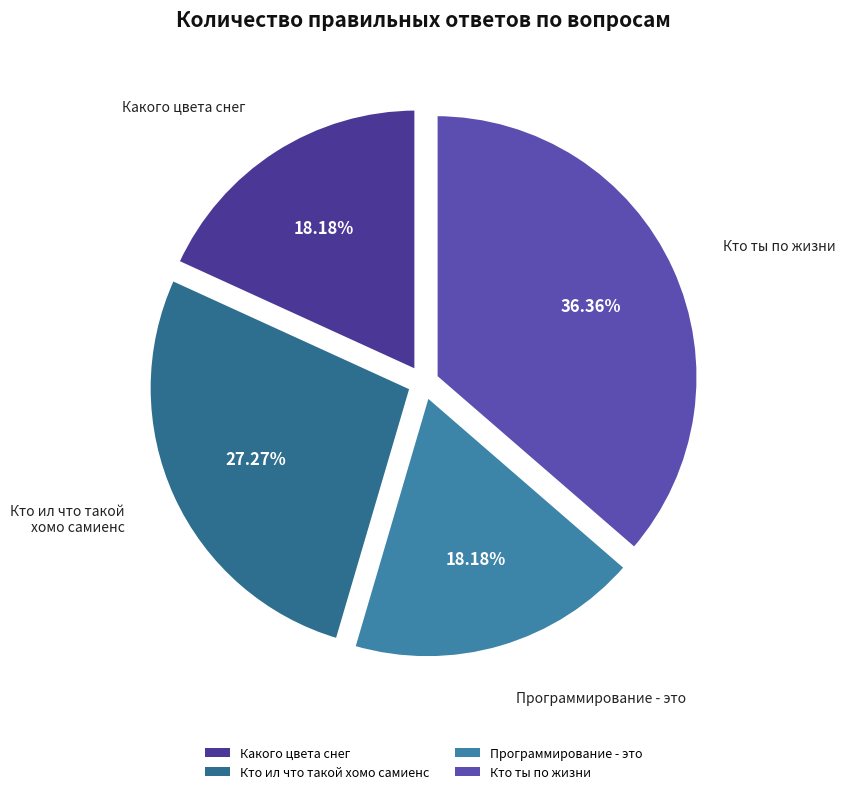

What percentage do Кто ты по жизни and Кто ил что такой хомо самиенс together represent?

63.6%